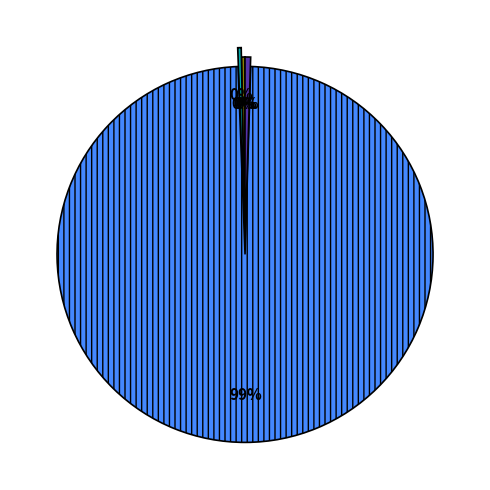

To the nearest percent, what is the average slice percentage?

20%